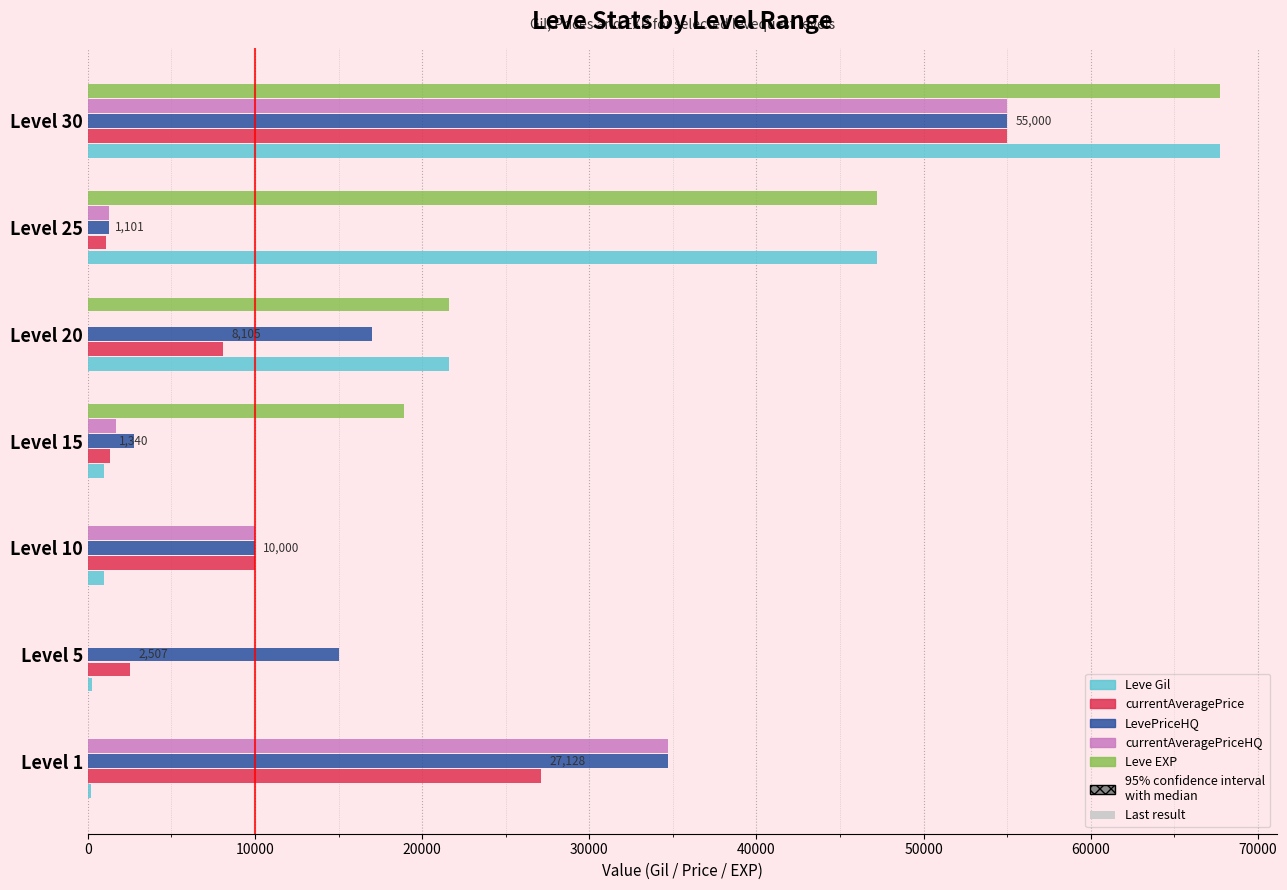

Which series changed the most between Level 20 and Level 30?

currentAveragePriceHQ